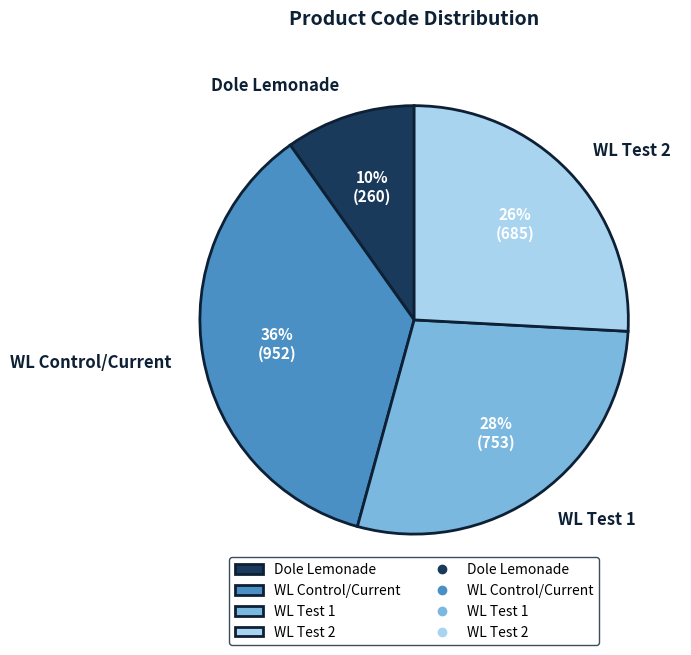

Which category has the smallest portion of the pie?

Dole Lemonade